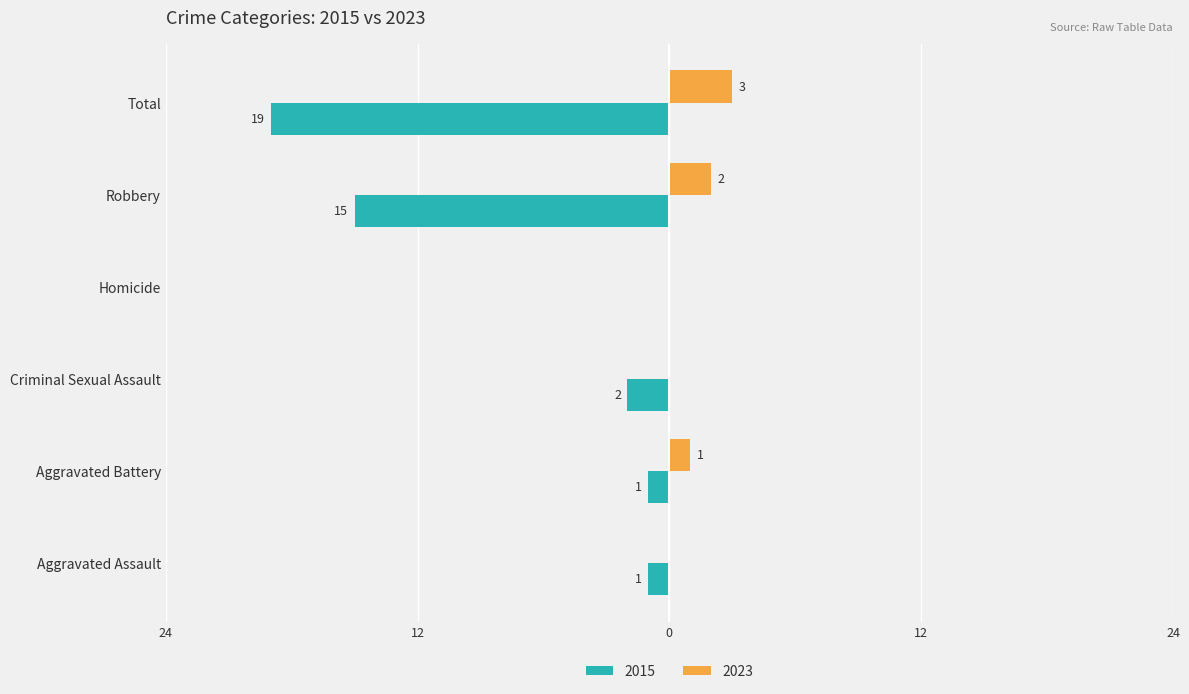

What are all the series names shown in the legend?

2015, 2023